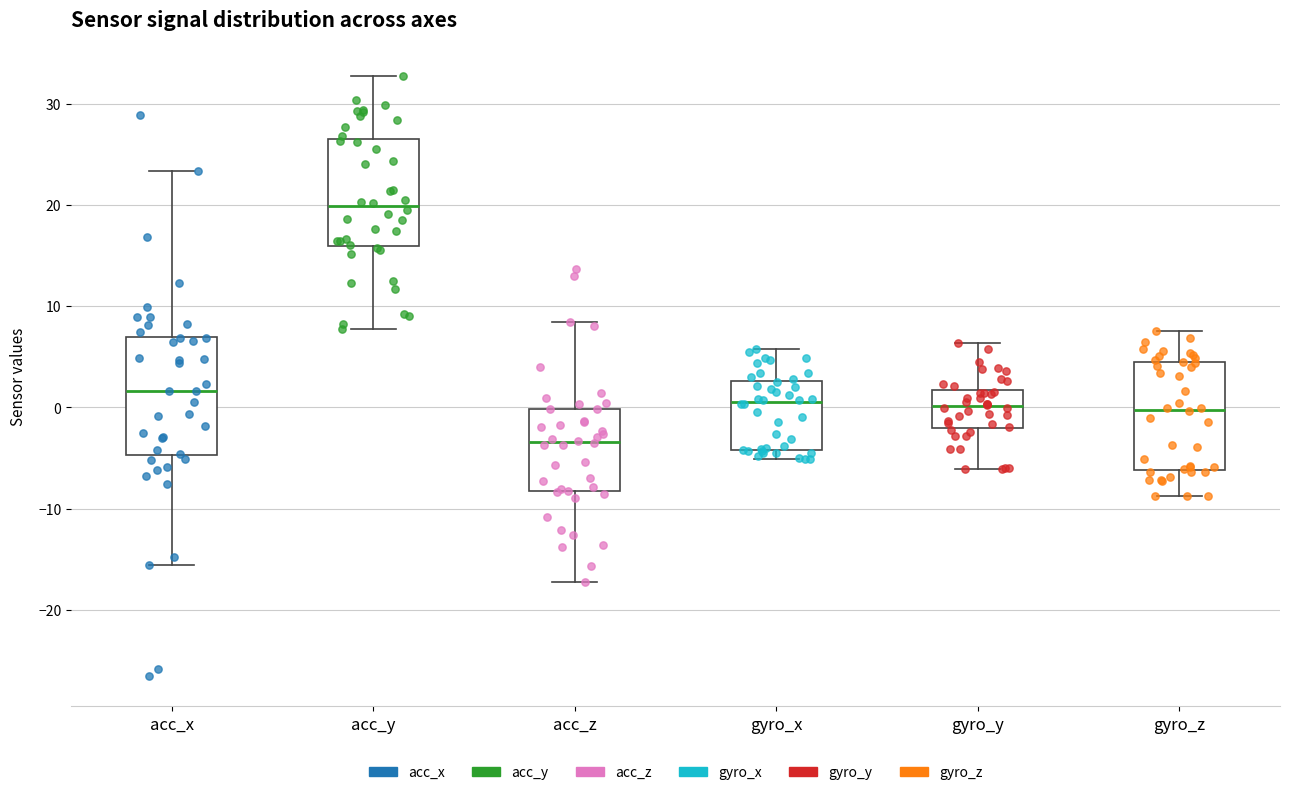

Reading left to right, read every box against the y-axis: the position of its median line, the range the box covers, and the ends of its whiskers. The values are not printed on the chart, so give them approximately, as read against the axis.

acc_x: median 2, box -5 to 7, whiskers -16 to 23
acc_y: median 20, box 16 to 26, whiskers 8 to 33
acc_z: median -3, box -8 to 0, whiskers -17 to 8
gyro_x: median 1, box -4 to 3, whiskers -5 to 6
gyro_y: median 0, box -2 to 2, whiskers -6 to 6
gyro_z: median 0, box -6 to 5, whiskers -9 to 7